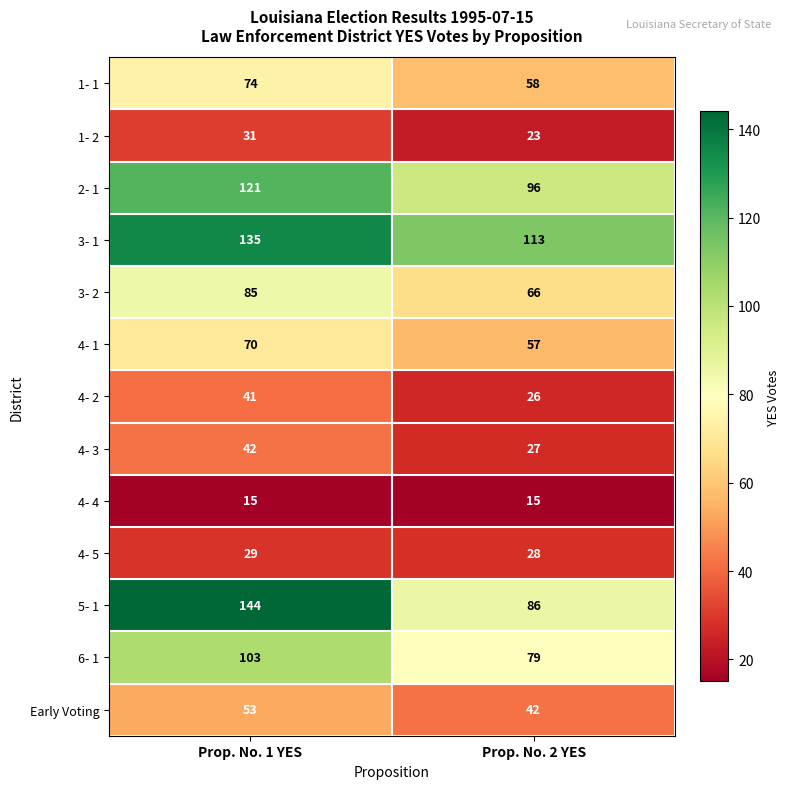

Is it true that Early Voting equals 53 at Prop. No. 1 YES?

True